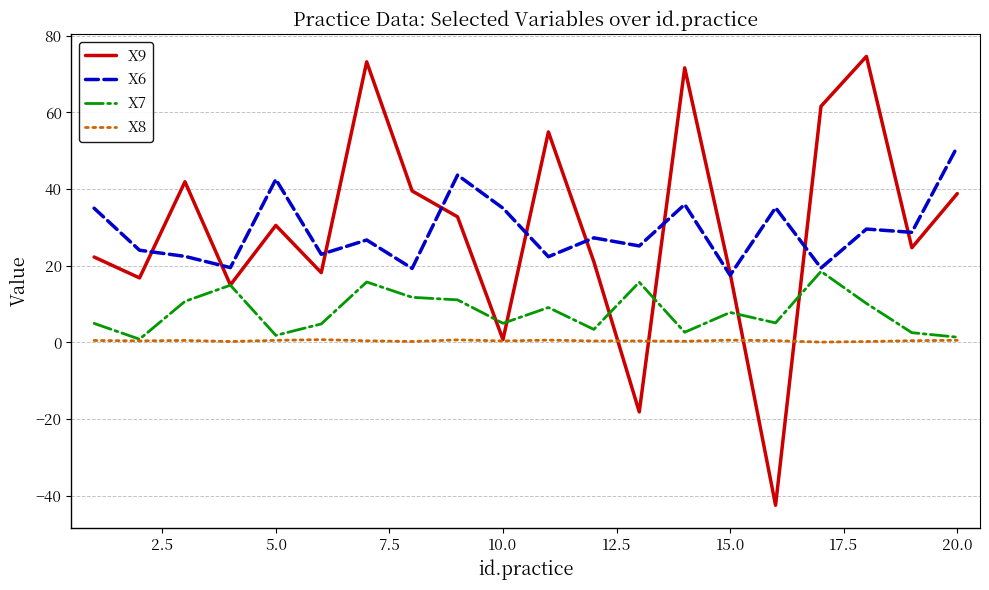

What is the smallest value displayed?

-42.5